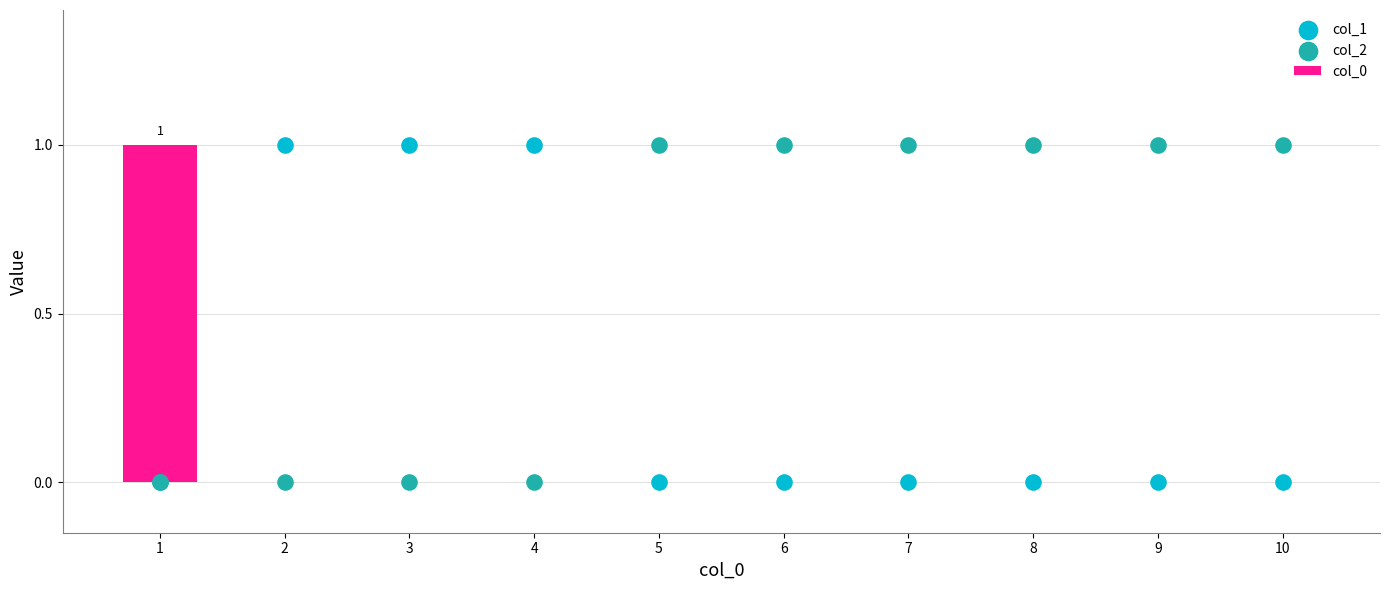

Is the value of col_0 at 8 greater than the value of col_2 at 9?

No